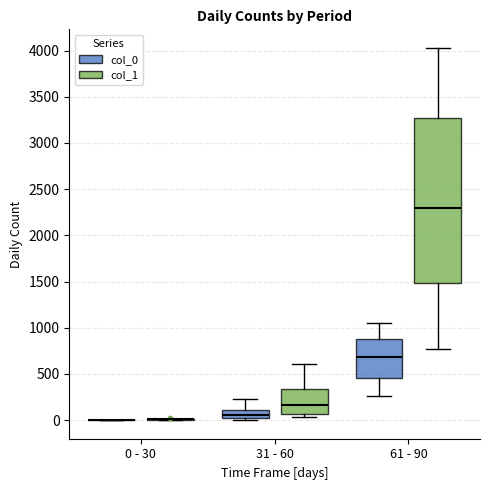

Reading left to right, transcribe this box plot: for each box, give where its median line is, the range the box spans, and where its two whiskers end, as read against the y-axis. The values are not printed on the chart, so give them approximately, as read against the axis.

0 - 30 (col_0): box collapsed to a line at 0, whiskers 0 to 0
0 - 30 (col_1): box collapsed to a line at 0, whiskers 0 to 0
31 - 60 (col_0): median 50, box 0 to 100, whiskers 0 (just below the box's lower edge) to 250
31 - 60 (col_1): median 150, box 50 to 350, whiskers 50 (just below the box's lower edge) to 600
61 - 90 (col_0): median 700, box 450 to 900, whiskers 250 to 1050
61 - 90 (col_1): median 2300, box 1500 to 3250, whiskers 750 to 4050